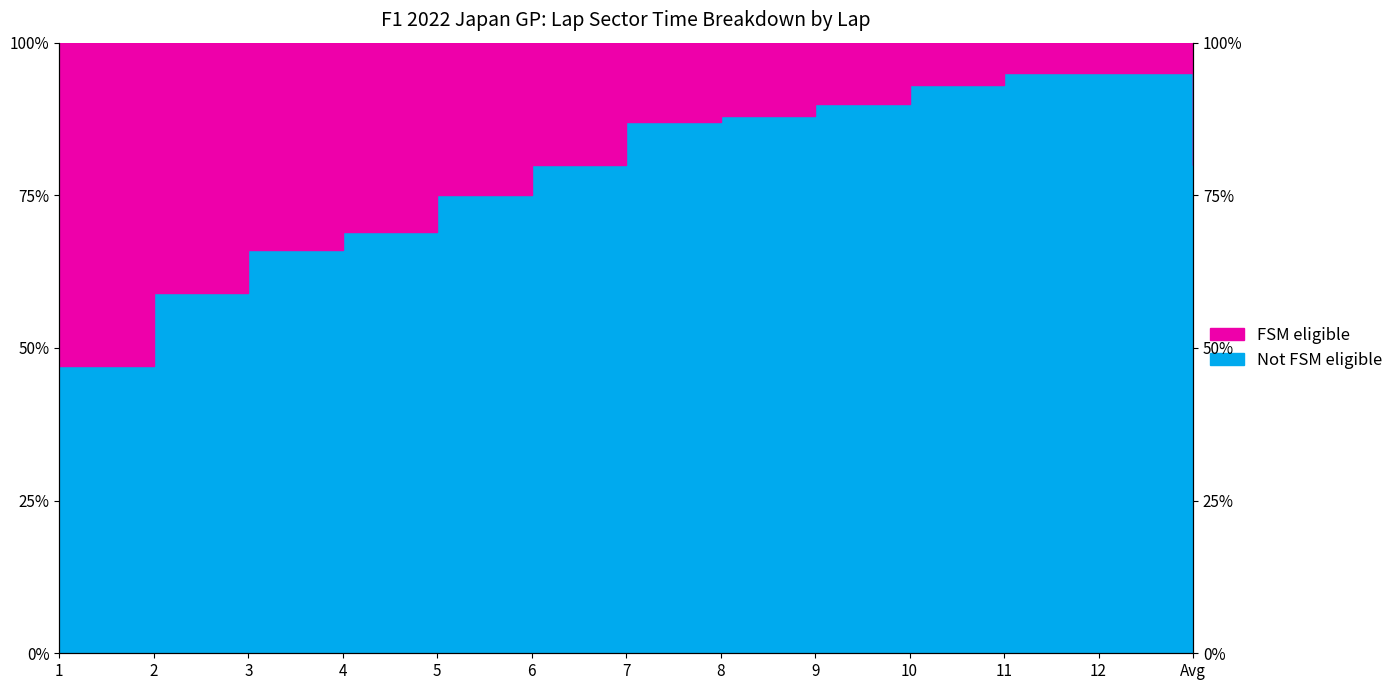

At which label does the data first exceed 80?

7